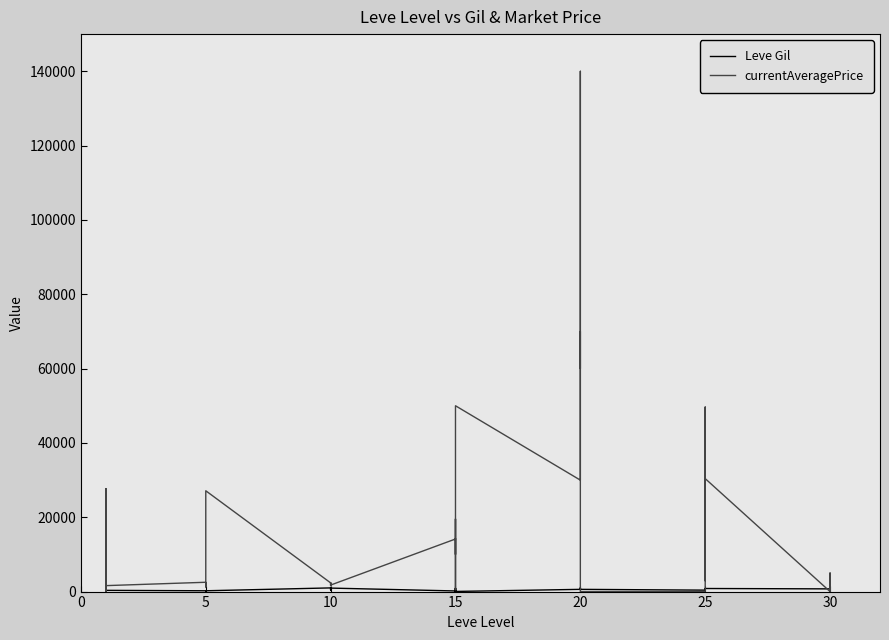

Does the chart display data point markers on the line(s)?

No